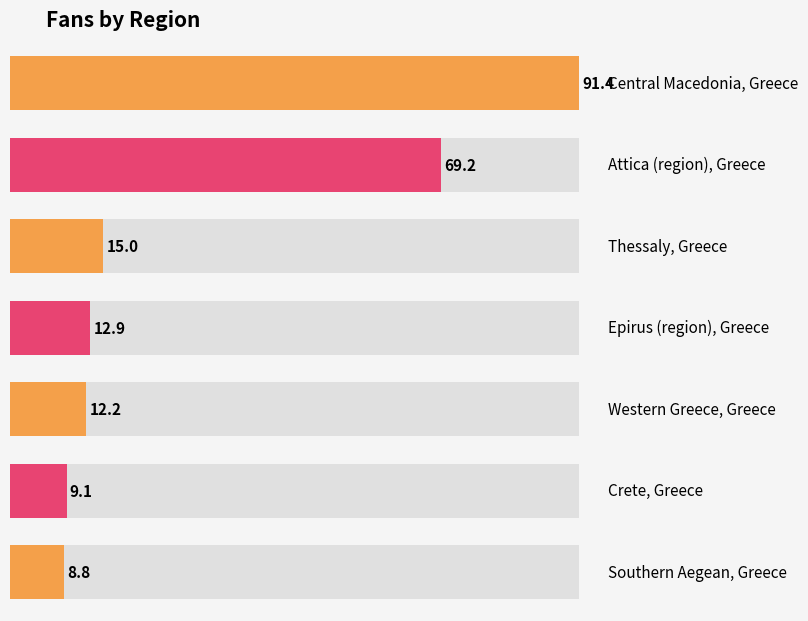

The chart shows a value of 3.8 at Crete, Greece. True or false?

False